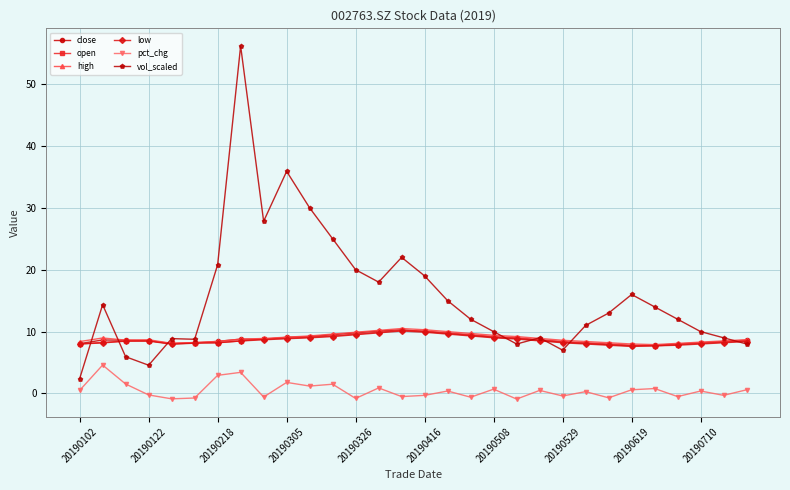

What is the value of the close point at the 5th from the left?

8.0